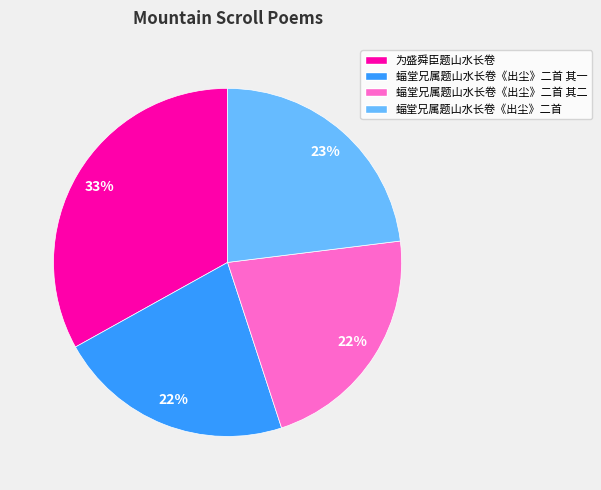

Count the number of slices in the pie.

4